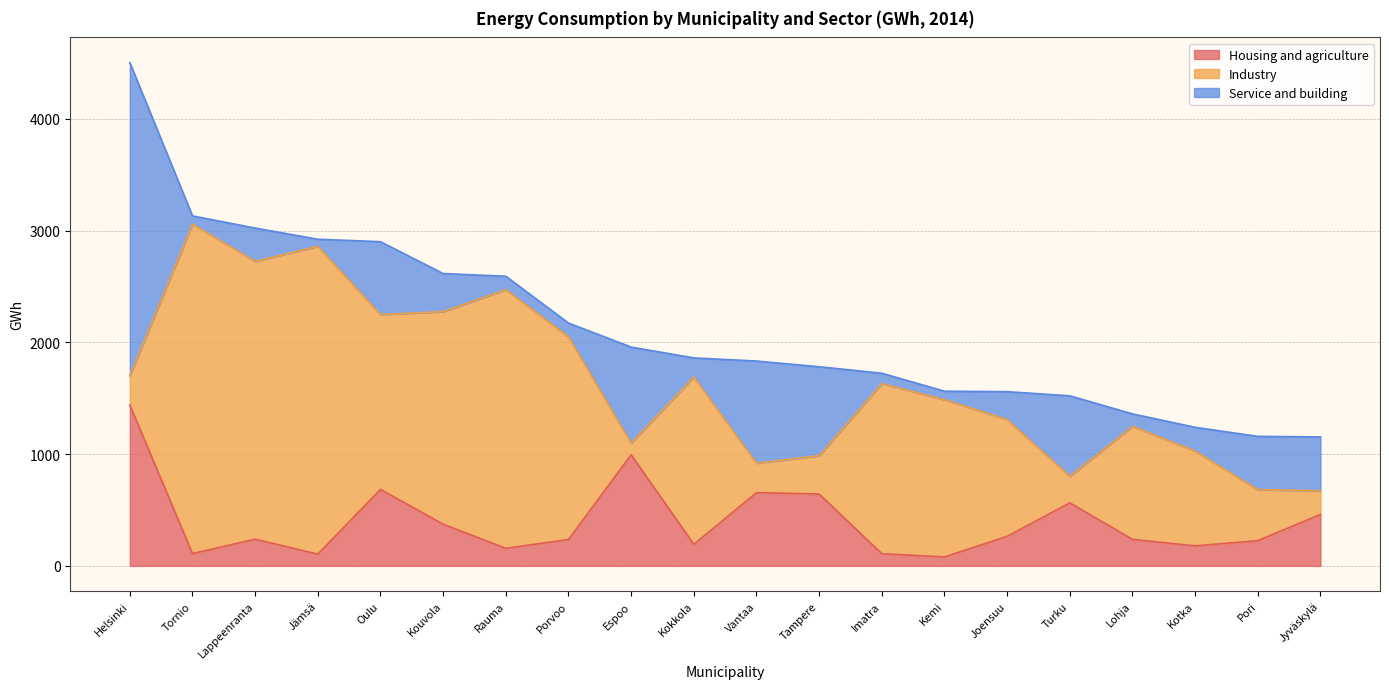

Between Espoo and Turku, which series saw the biggest shift?

Housing and agriculture